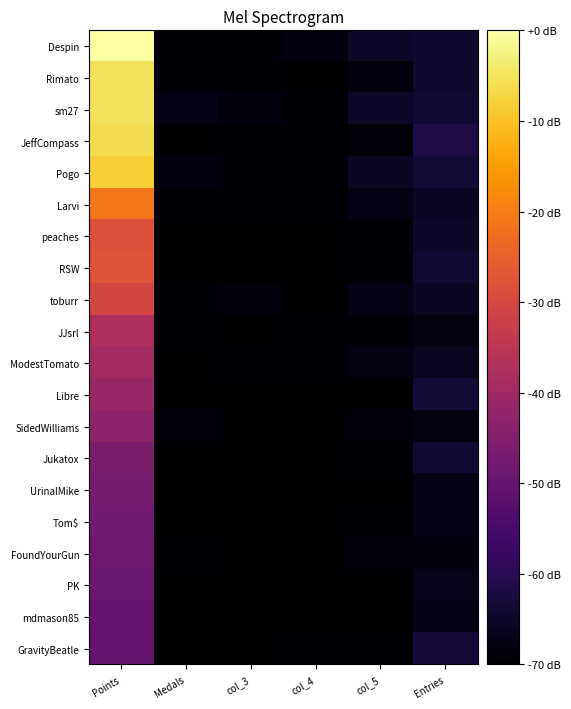

Between Points and Medals, which series saw the biggest shift?

Despin